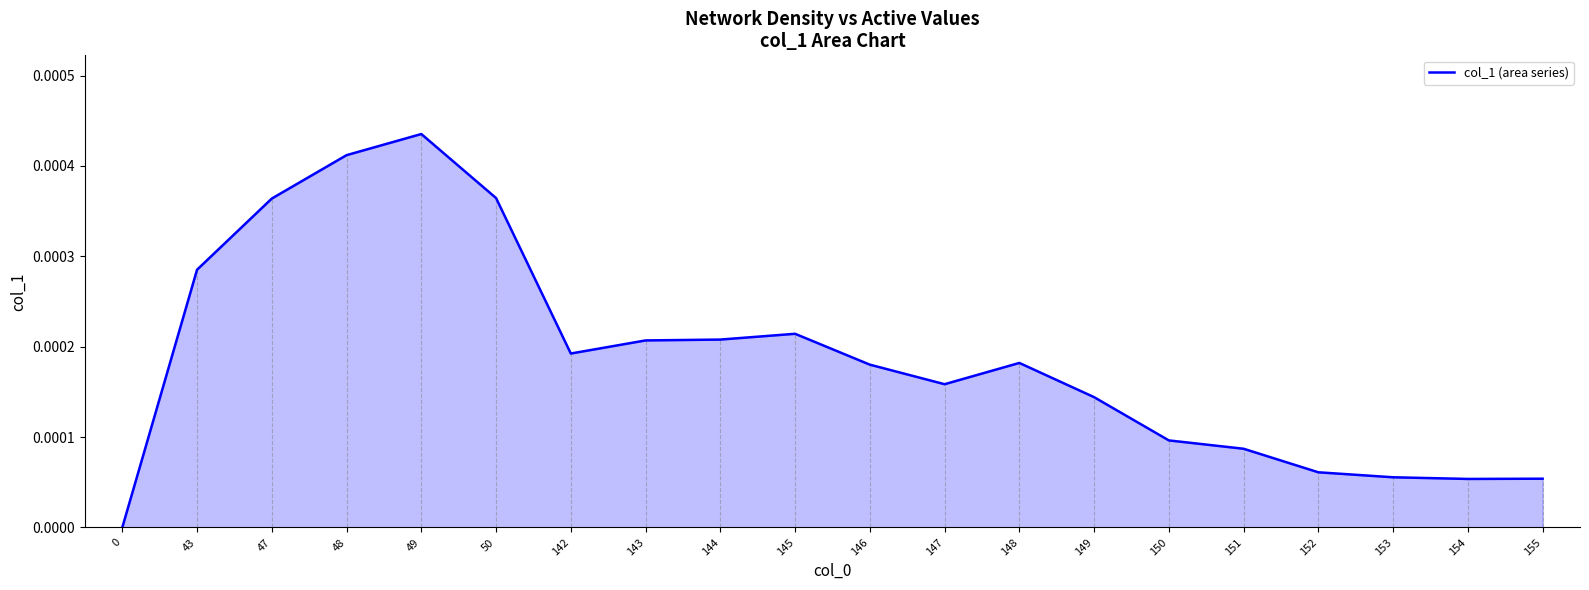

Count the values in the range 0 to 1.

20